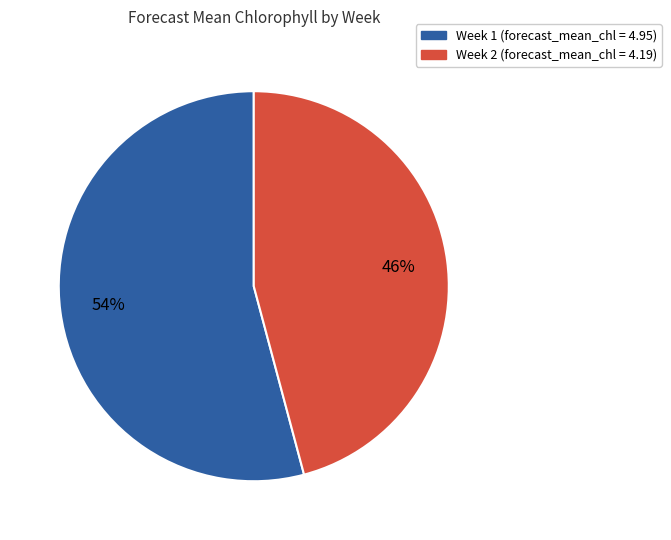

Count the number of slices in the pie.

2